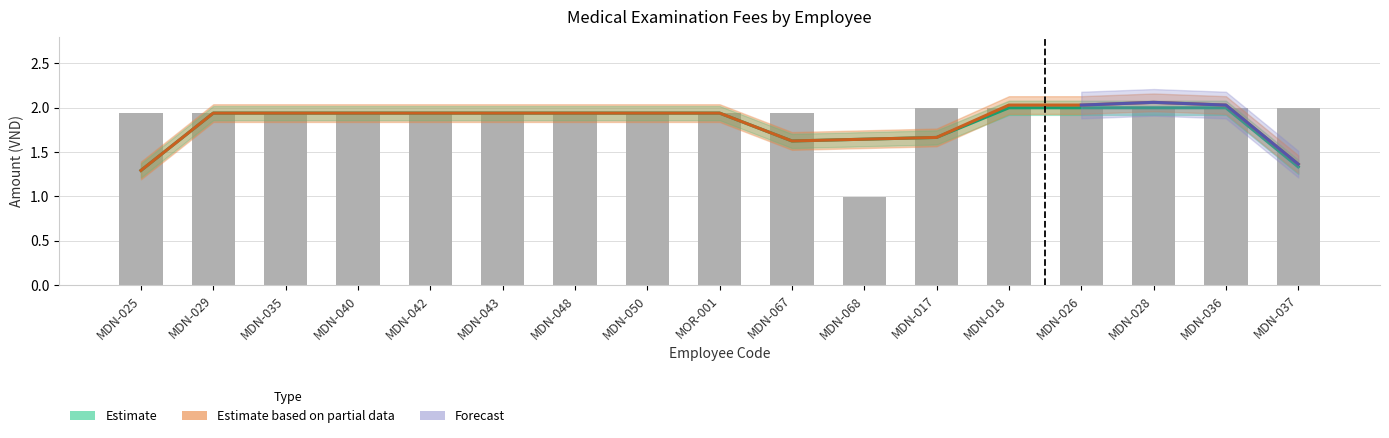

What is the label of the 8th bar from the left?

MDN-050